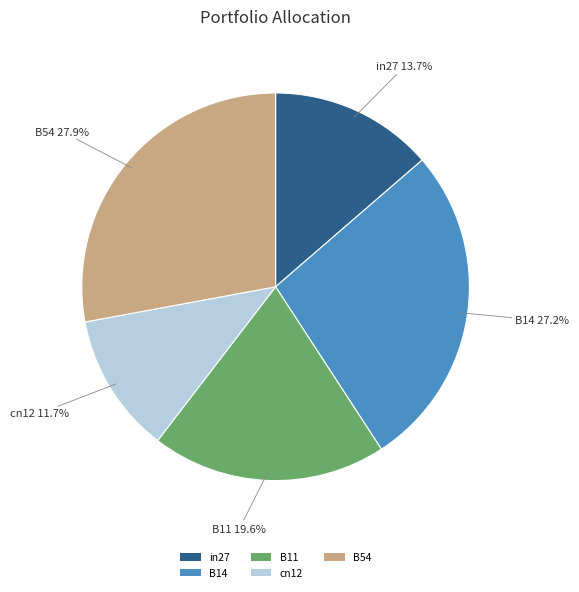

To the nearest percent, what percentage of the pie is B54?

28%